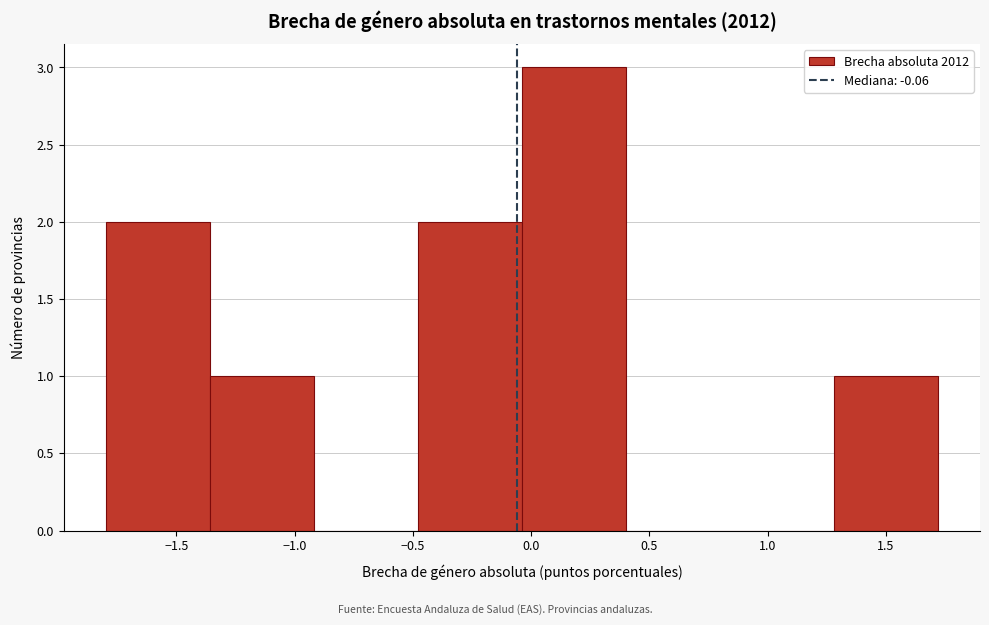

Over which range of the x-axis is the bar tallest?

-0.05 to 0.40